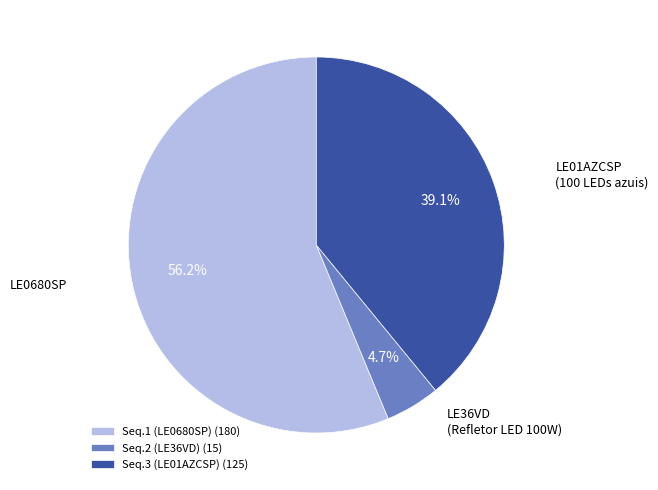

Is there any slice that represents more than half of the pie?

Yes